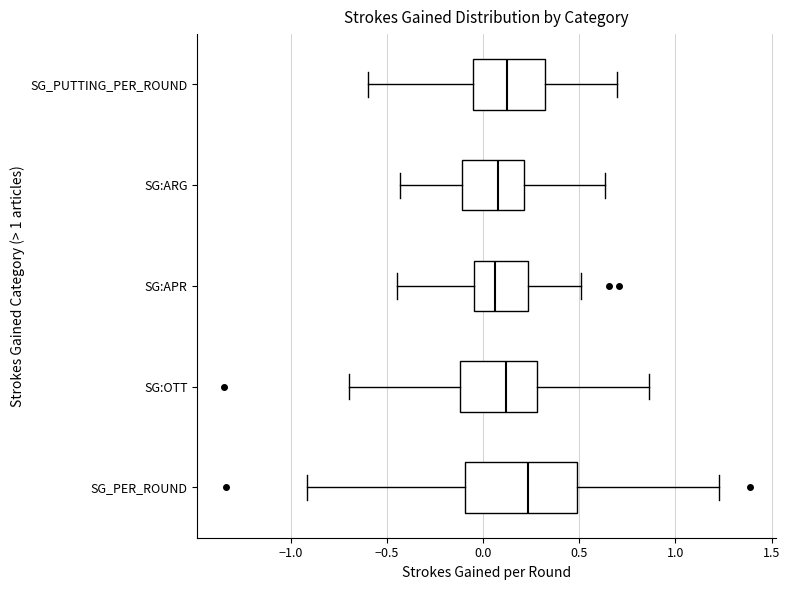

Reading bottom to top, transcribe this box plot: for each box, give where its median line is, the range the box spans, and where its two whiskers end, as read against the x-axis. The values are not printed on the chart, so give them approximately, as read against the axis.

SG_PER_ROUND: median 0.25, box -0.10 to 0.50, whiskers -0.90 to 1.25
SG:OTT: median 0.10, box -0.10 to 0.30, whiskers -0.70 to 0.85
SG:APR: median 0.05, box -0.05 to 0.25, whiskers -0.45 to 0.50
SG:ARG: median 0.10, box -0.10 to 0.20, whiskers -0.45 to 0.65
SG_PUTTING_PER_ROUND: median 0.10, box -0.05 to 0.30, whiskers -0.60 to 0.70